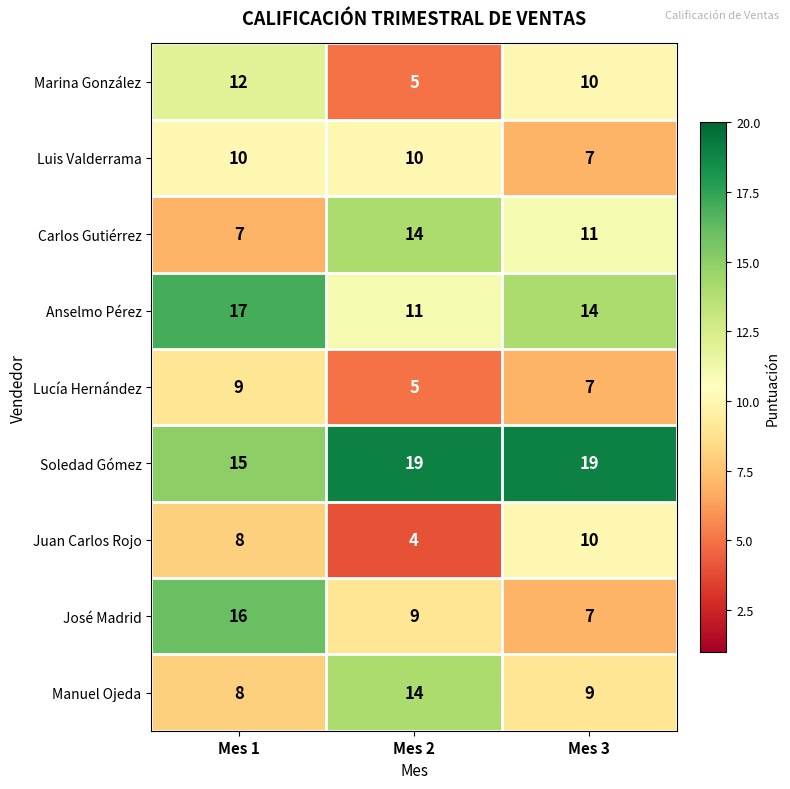

True or false: Marina González has a value of 12 at Mes 1.

True